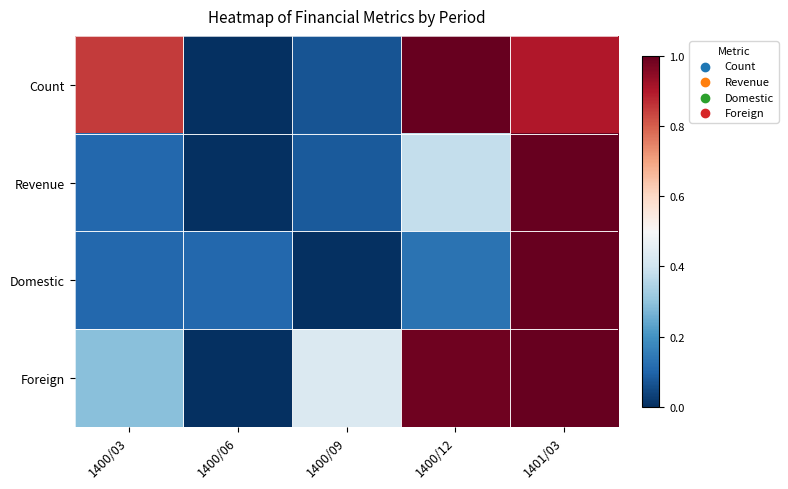

Which label corresponds to the smallest value in the chart?

1400/06